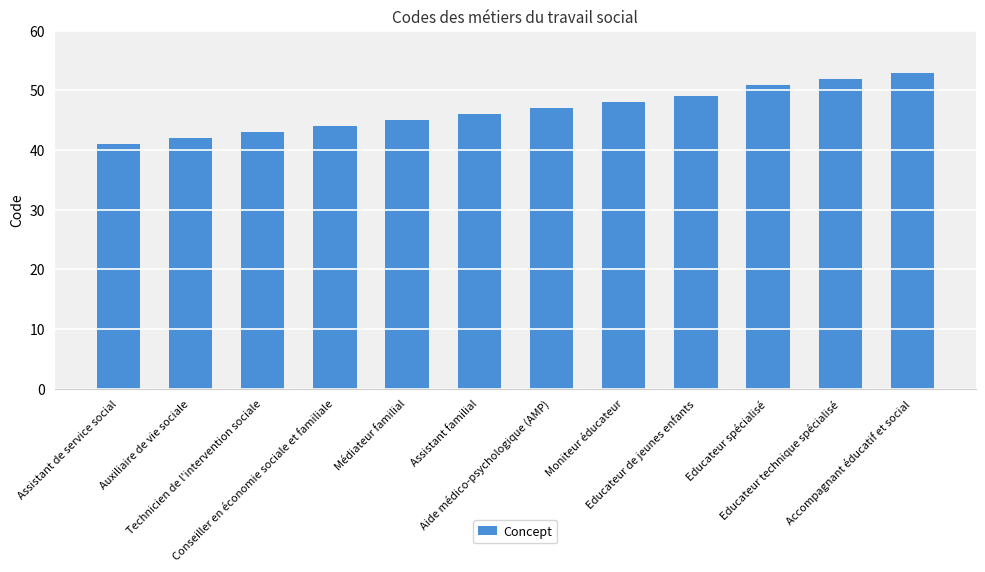

What is the label of the 9th bar from the right?

Conseiller en économie sociale et familiale